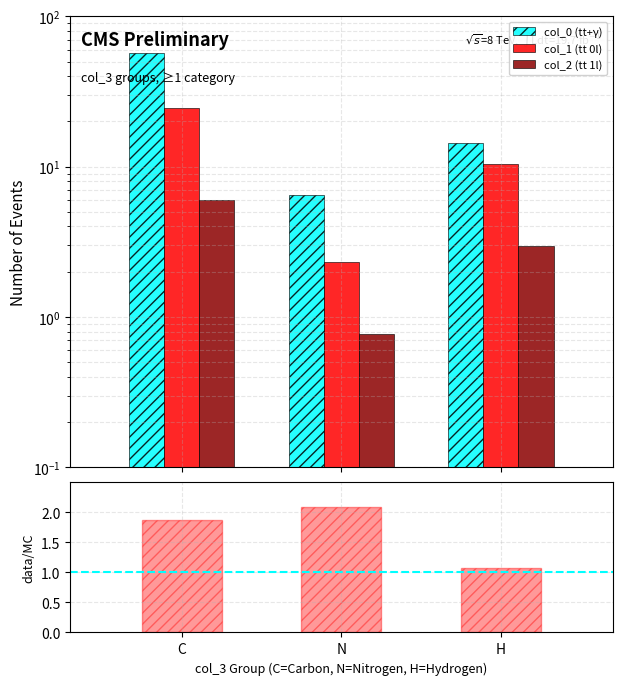

What are all the series names shown in the legend?

col_0 (tt+γ), col_1 (tt 0l), col_2 (tt 1l)